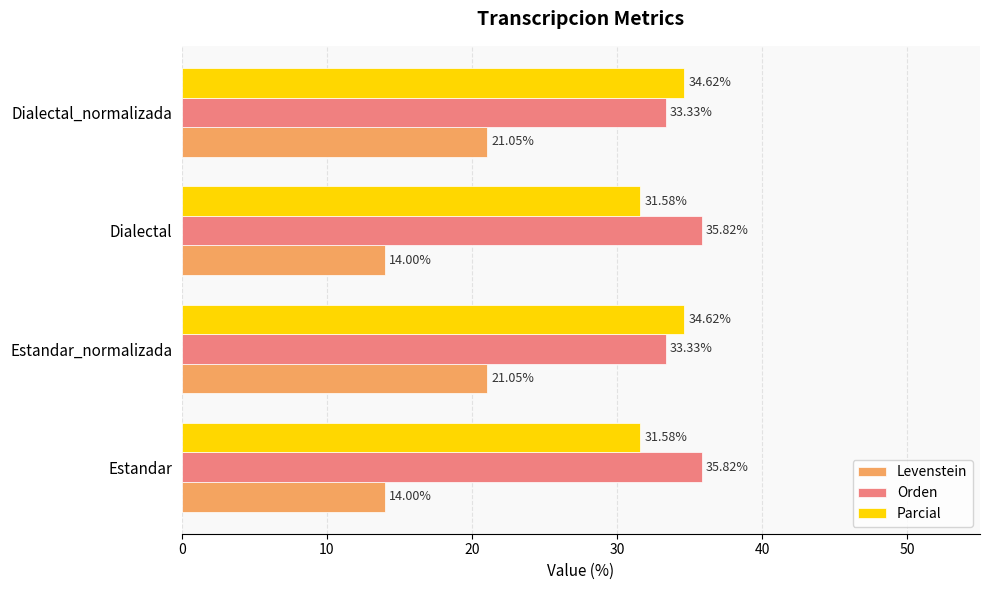

What is the sum of the Parcial values at Estandar and Dialectal?

63.2